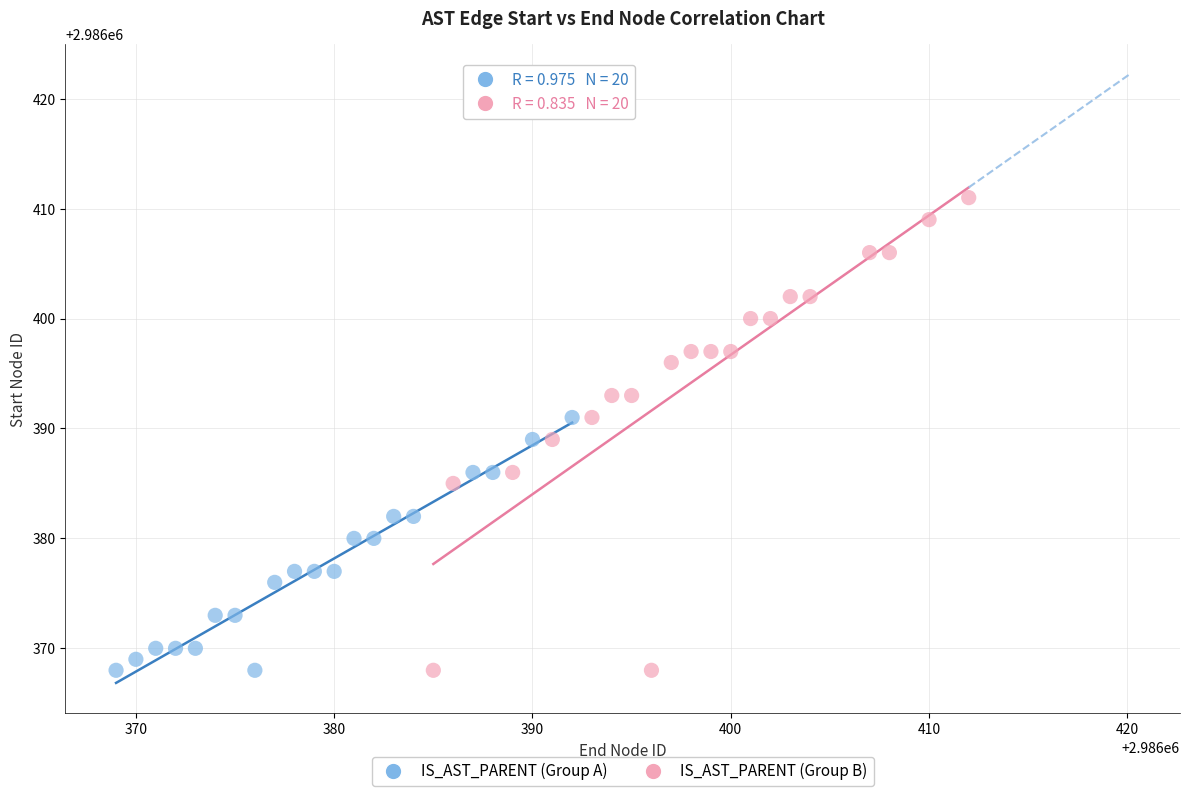

Which series has the widest spread of Y values?

IS_AST_PARENT (Group B)